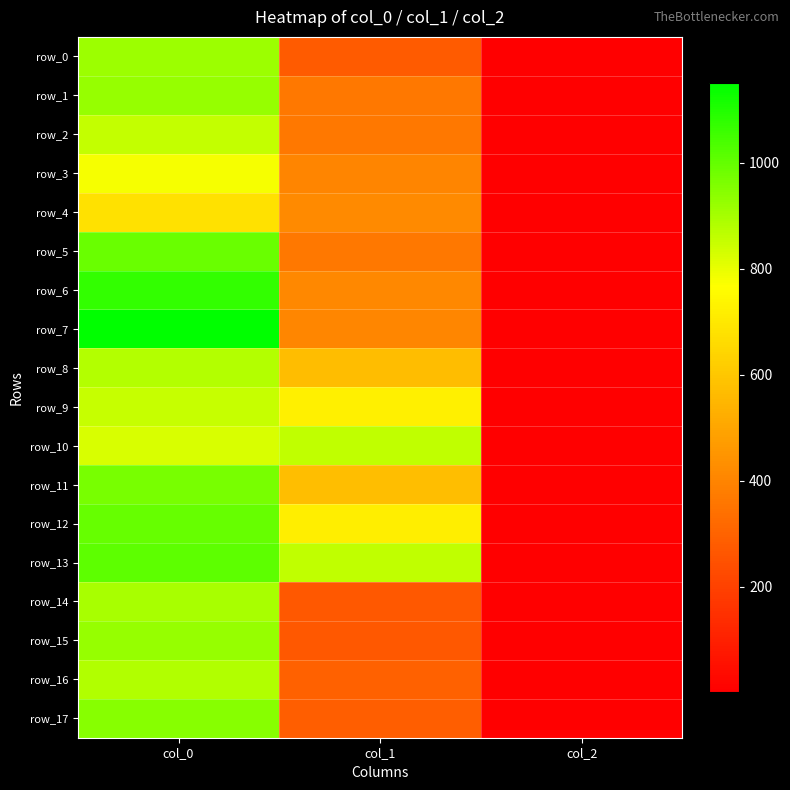

The value of row_7 at col_2 is 0.7. True or false?

False